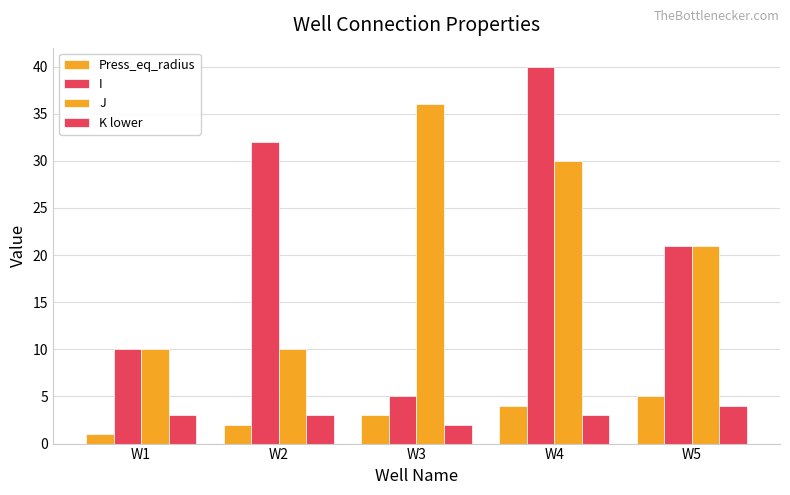

The value of Press_eq_radius at W5 is 9. True or false?

False